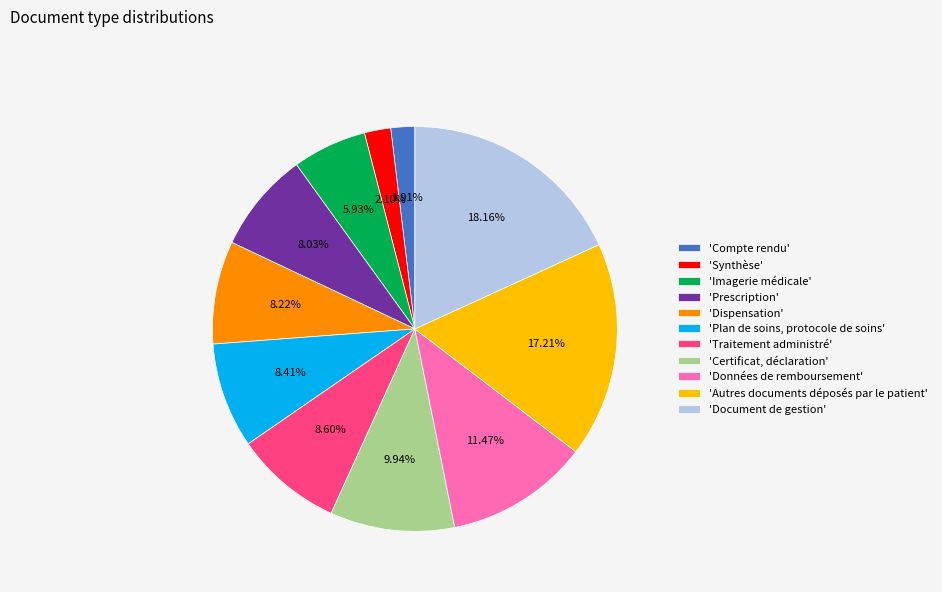

How many slices are in this pie chart?

11